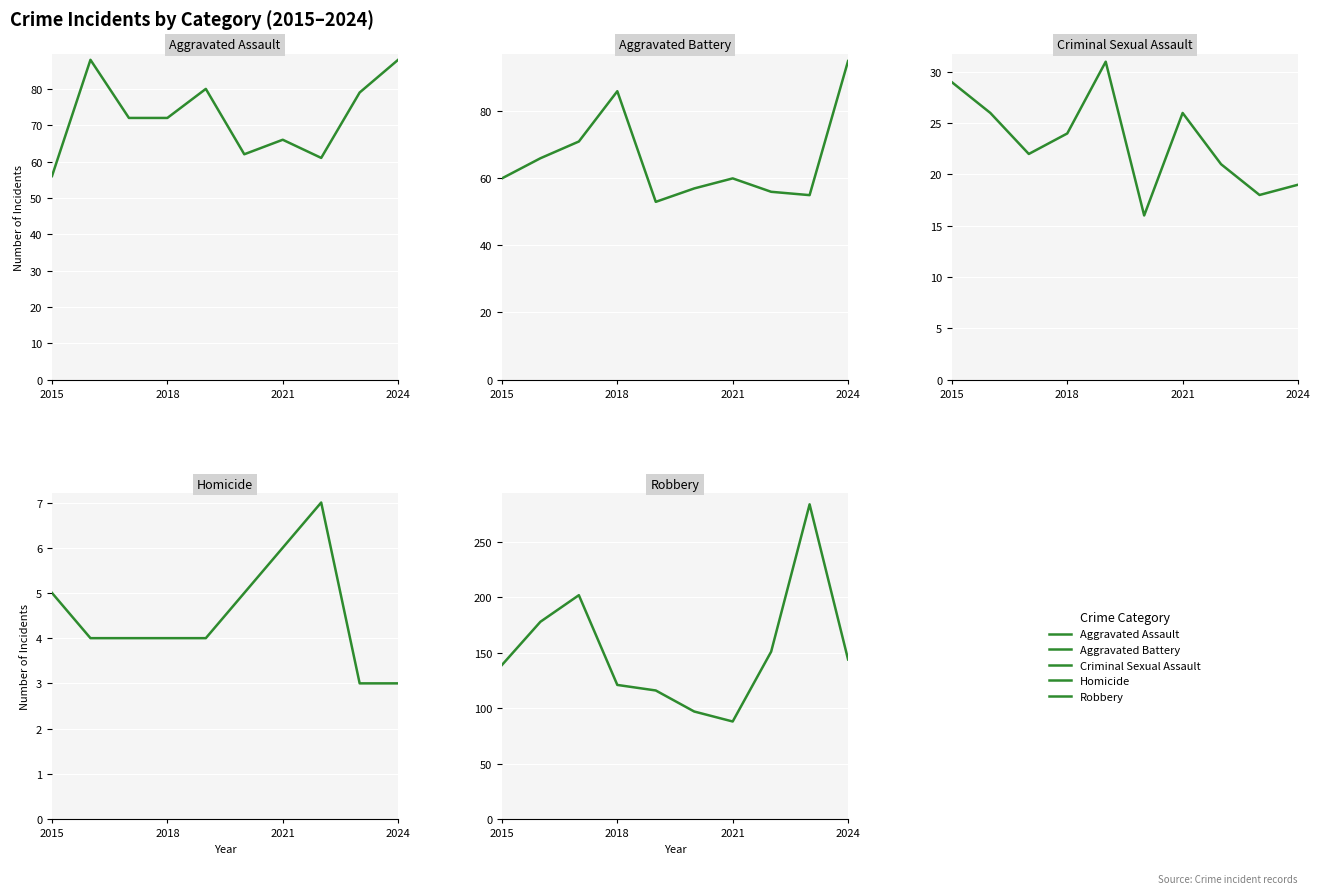

Is it true that Homicide equals 7 at 2018?

False